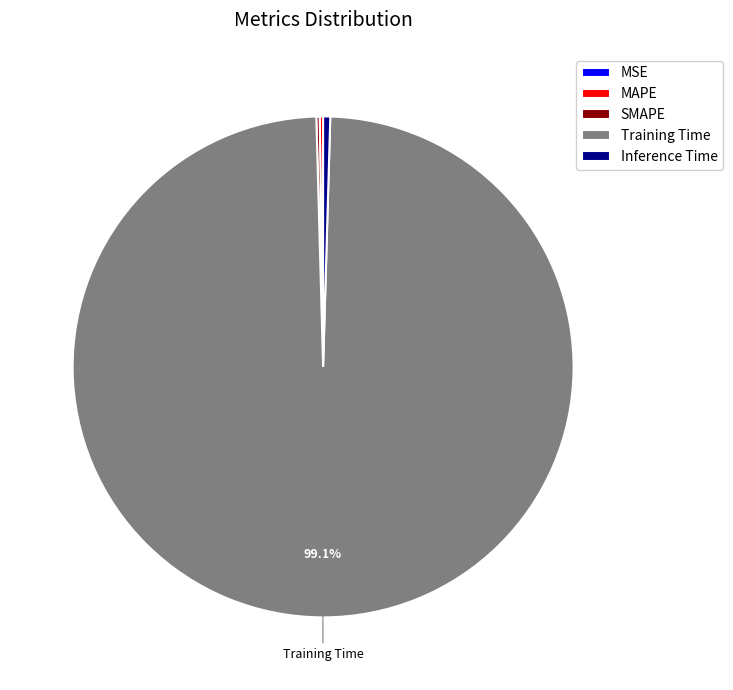

To the nearest percent, what is the average slice percentage?

20%